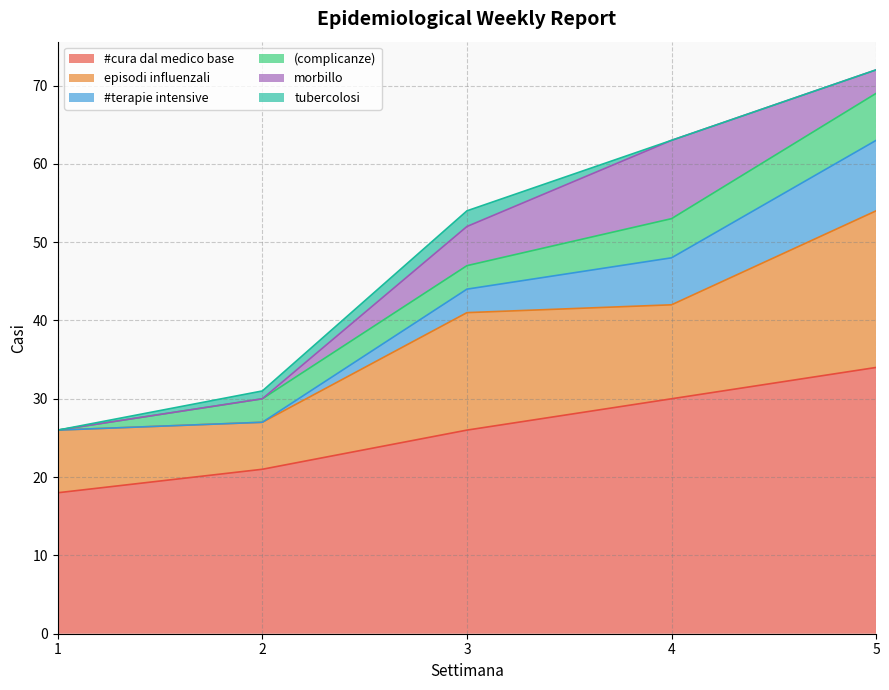

True or false: #terapie intensive and #cura dal medico base cross at least once.

False